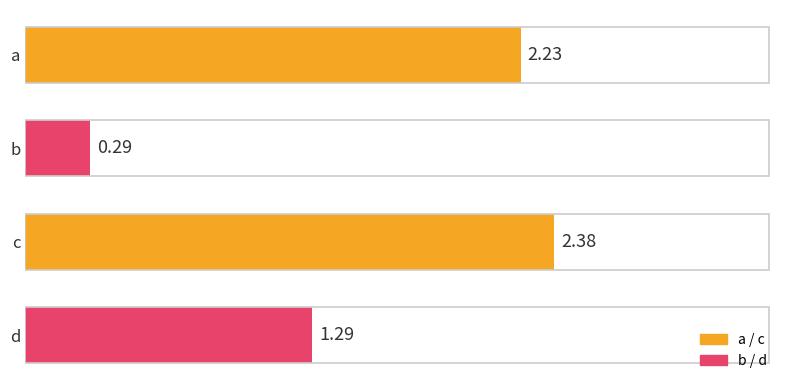

Which label corresponds to the largest value in the chart?

c